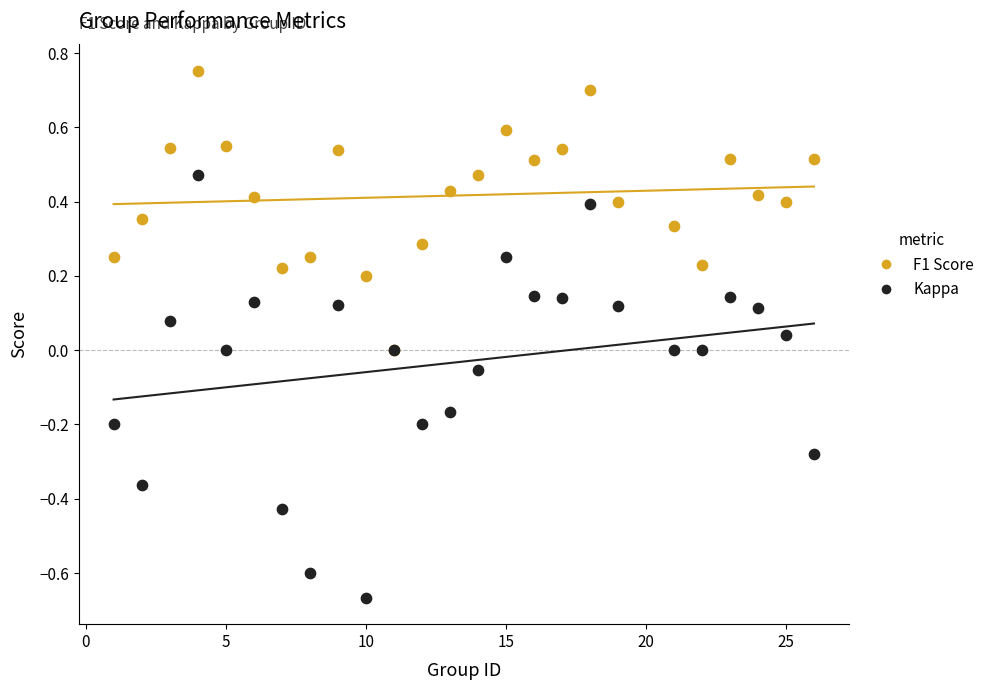

Which series reaches the maximum Y coordinate?

F1 Score